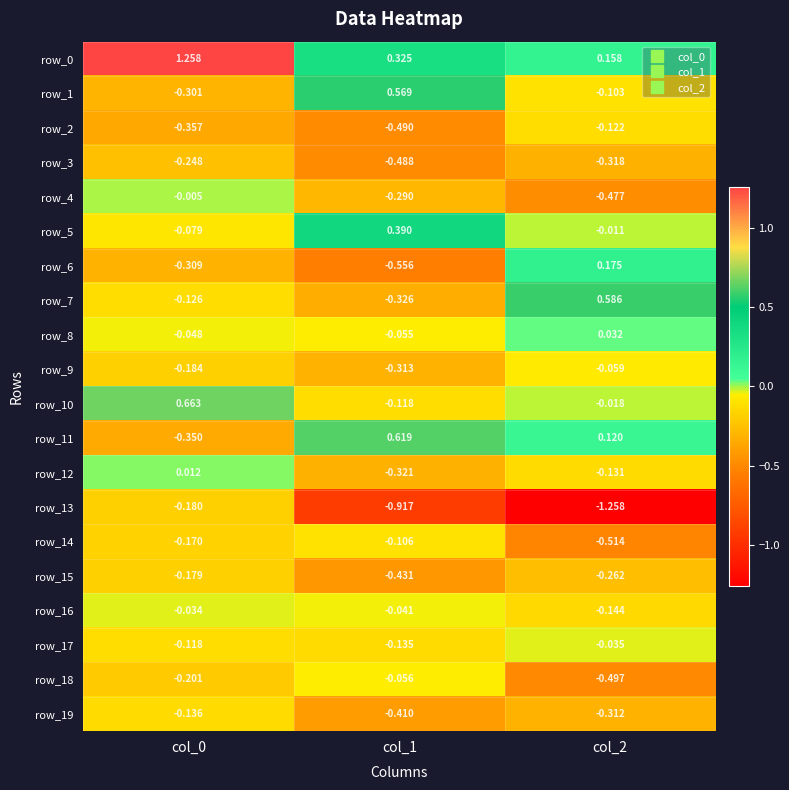

The value of row_13 at col_2 is -0.6. True or false?

False